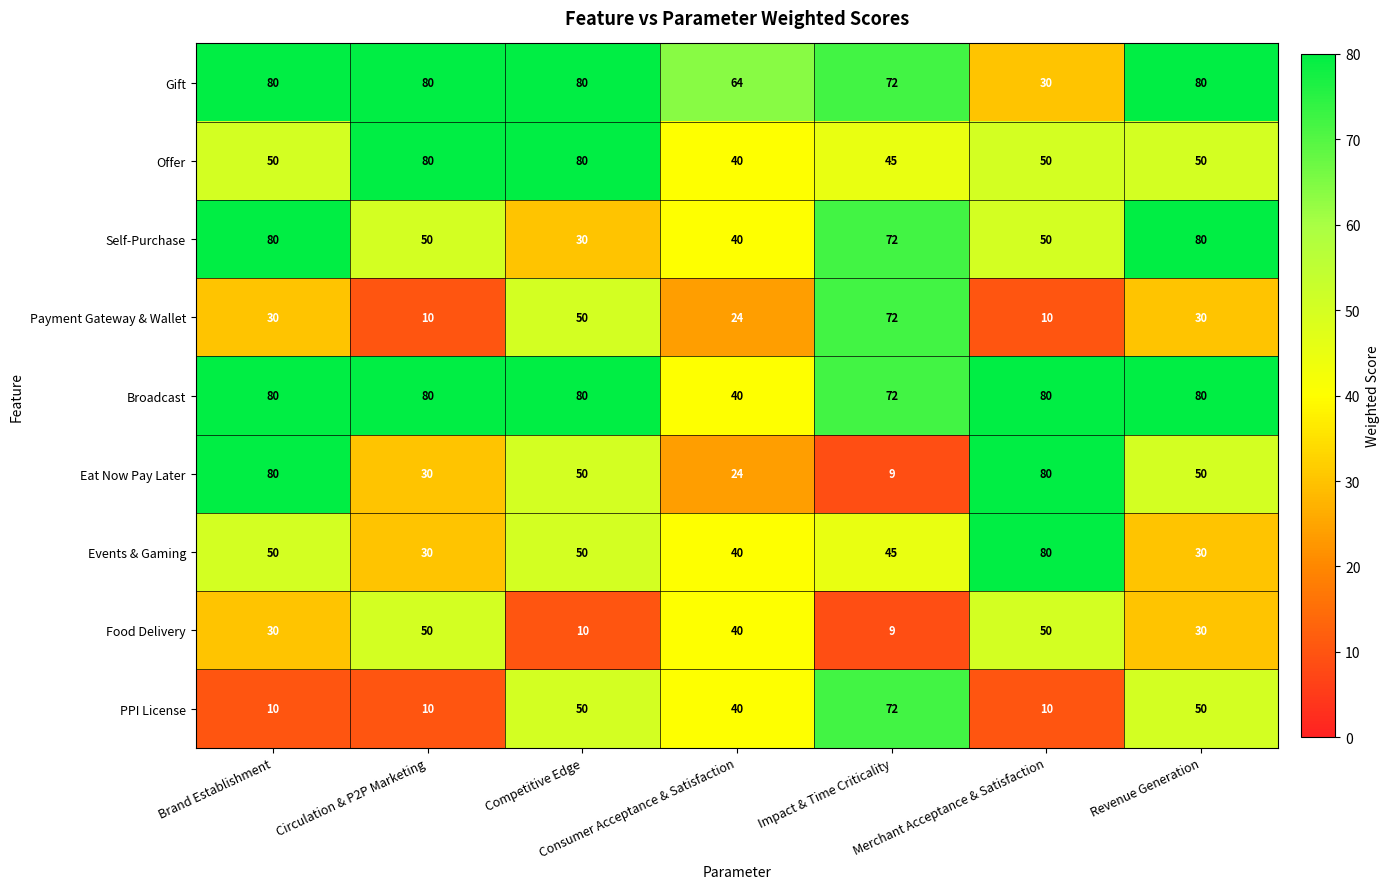

What is the sum of the Offer values at Revenue Generation and Consumer Acceptance & Satisfaction?

90